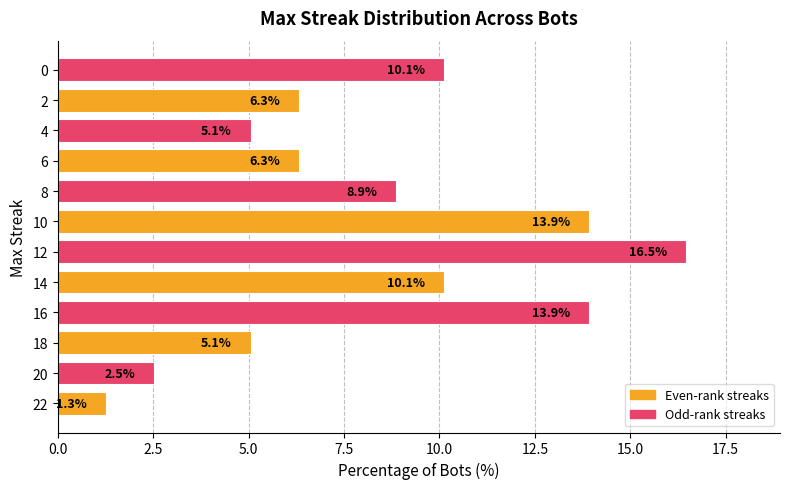

Reading bottom to top, what are all the values shown in this chart?

1.3	2.5	5.1	13.9	10.1	16.5	13.9	8.9	6.3	5.1	6.3	10.1